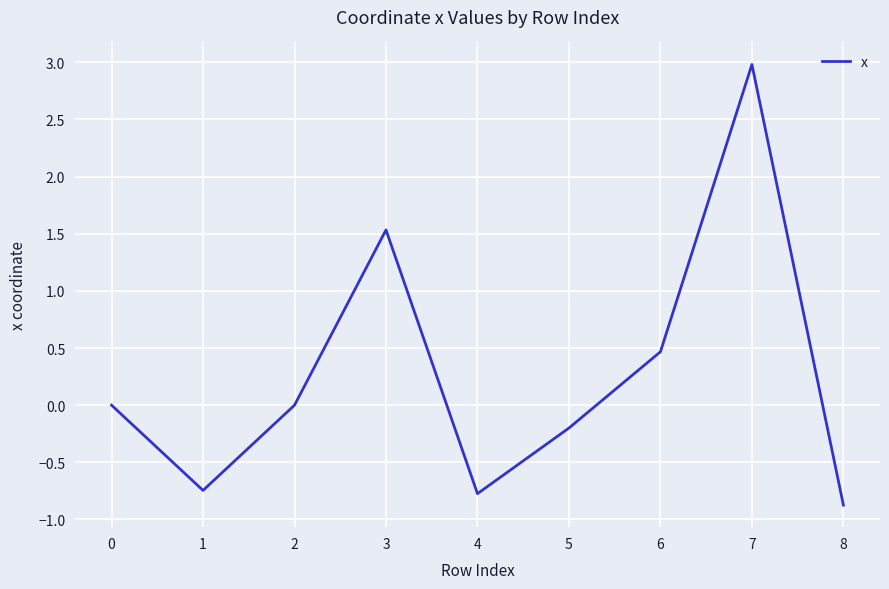

The value at 3 is 2.4. True or false?

False